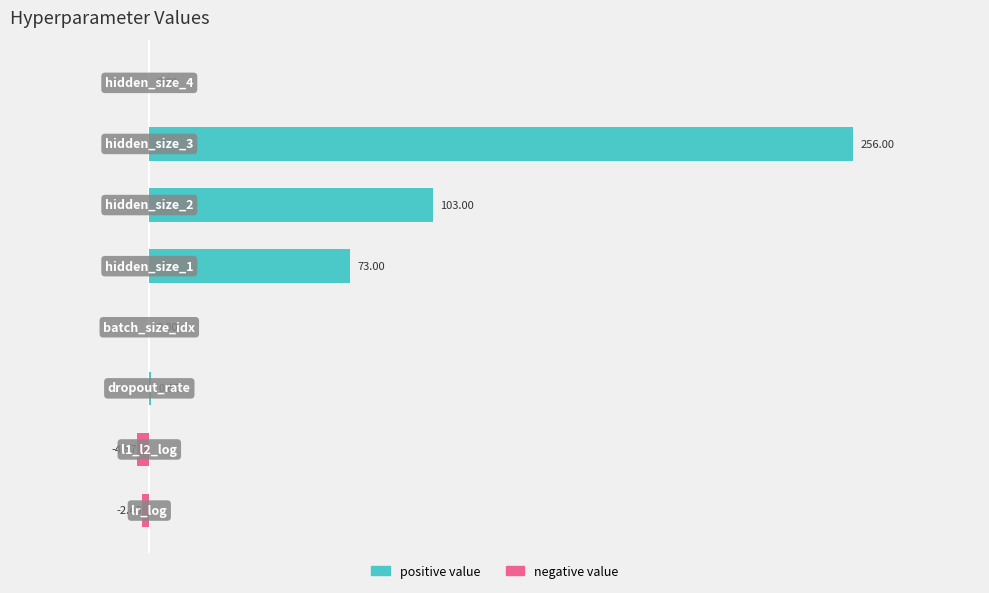

What is the average value of the positive value series?

54.1